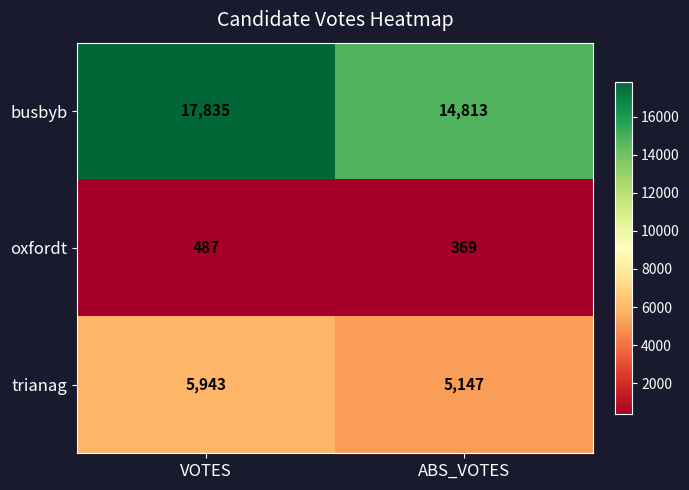

Reading right to left, list all the values displayed in this chart.

busbyb: 14813	17835
oxfordt: 369	487
trianag: 5147	5943